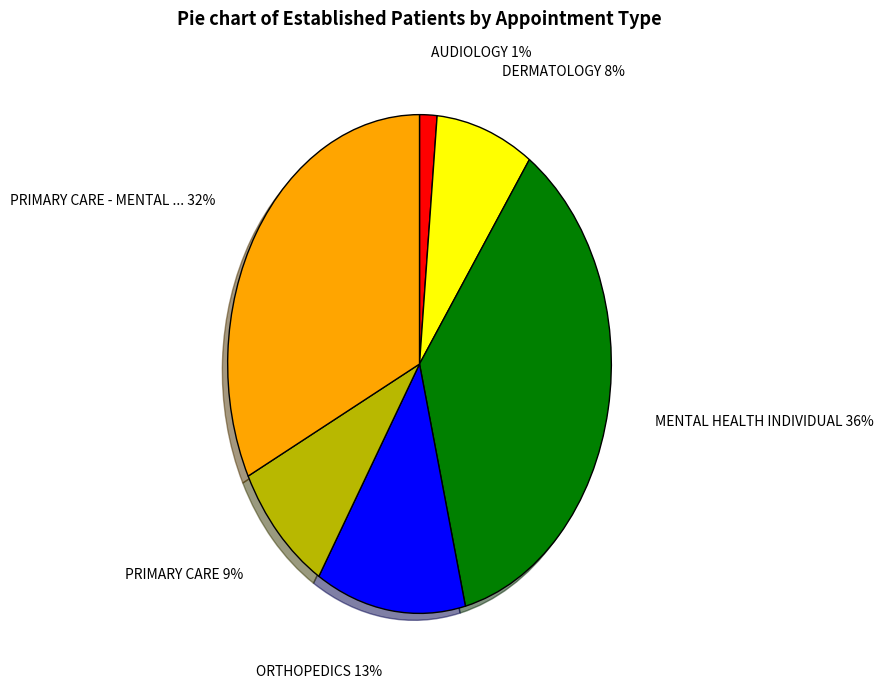

Is there any slice that represents more than half of the pie?

No